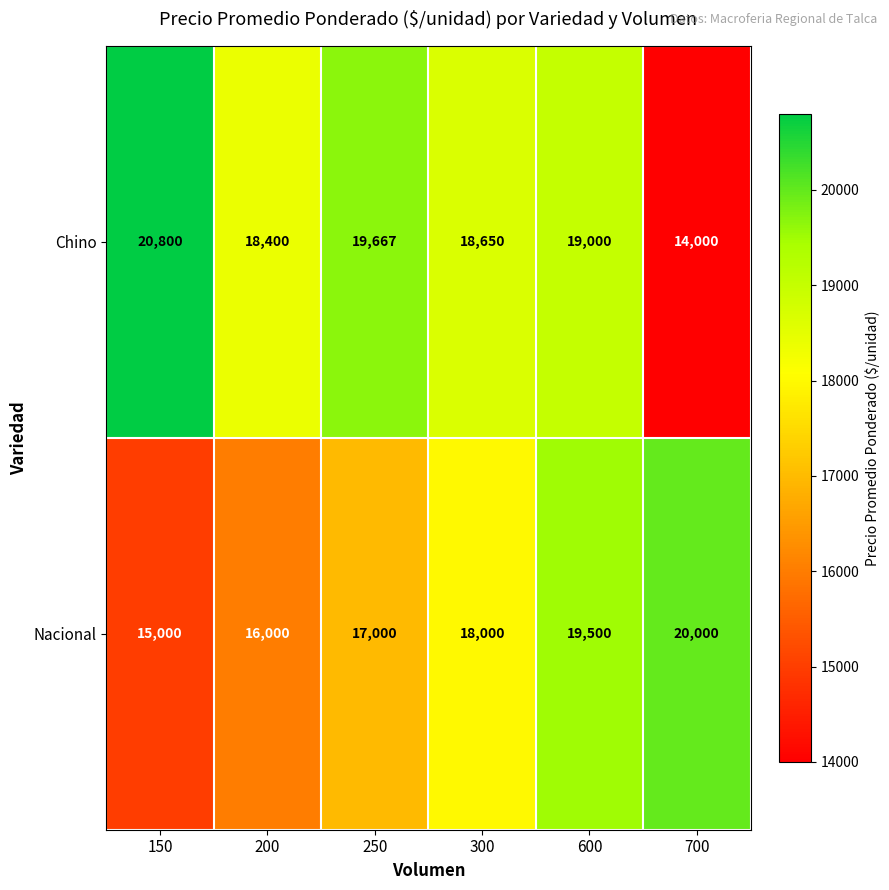

True or false: Nacional has a value of 25309 at 200.

False